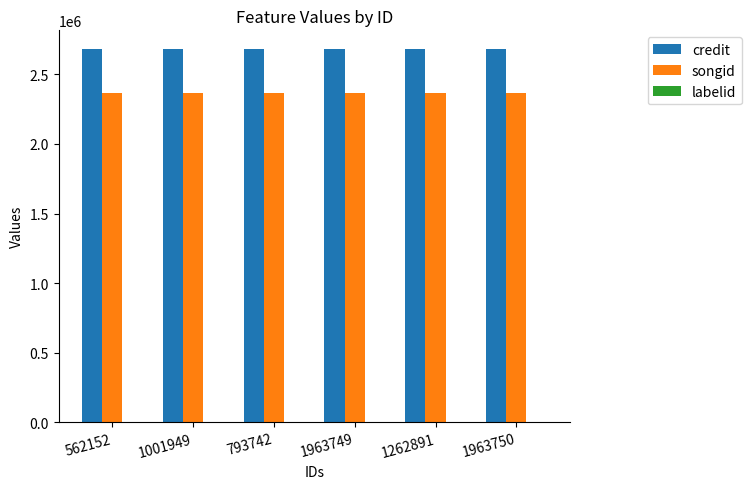

Which series has the largest total across all categories?

credit